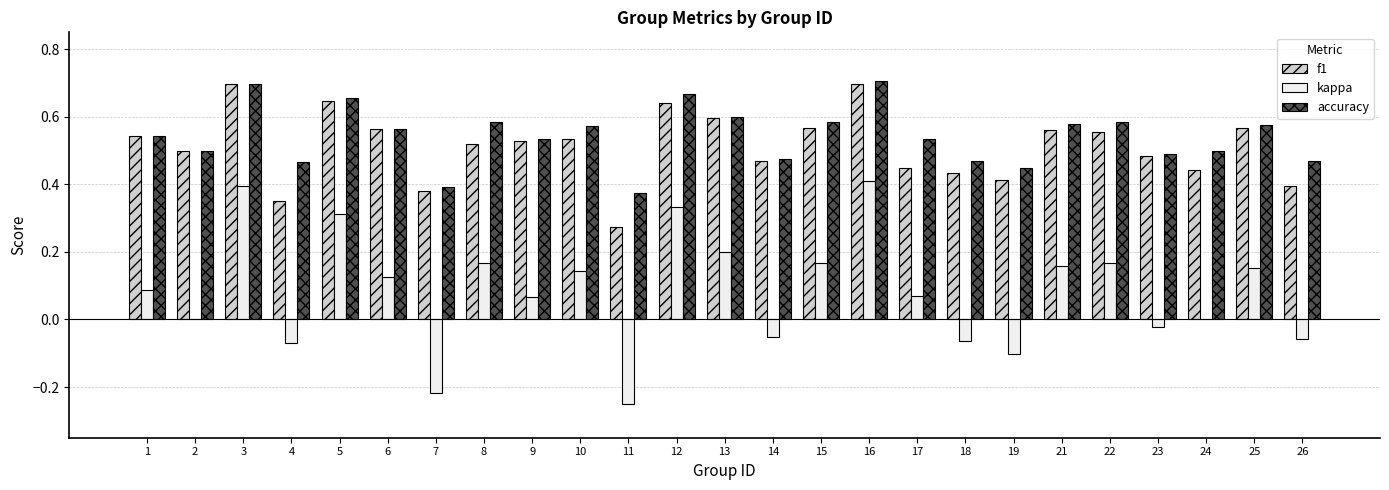

What is the total value across all series at 10?

1.2